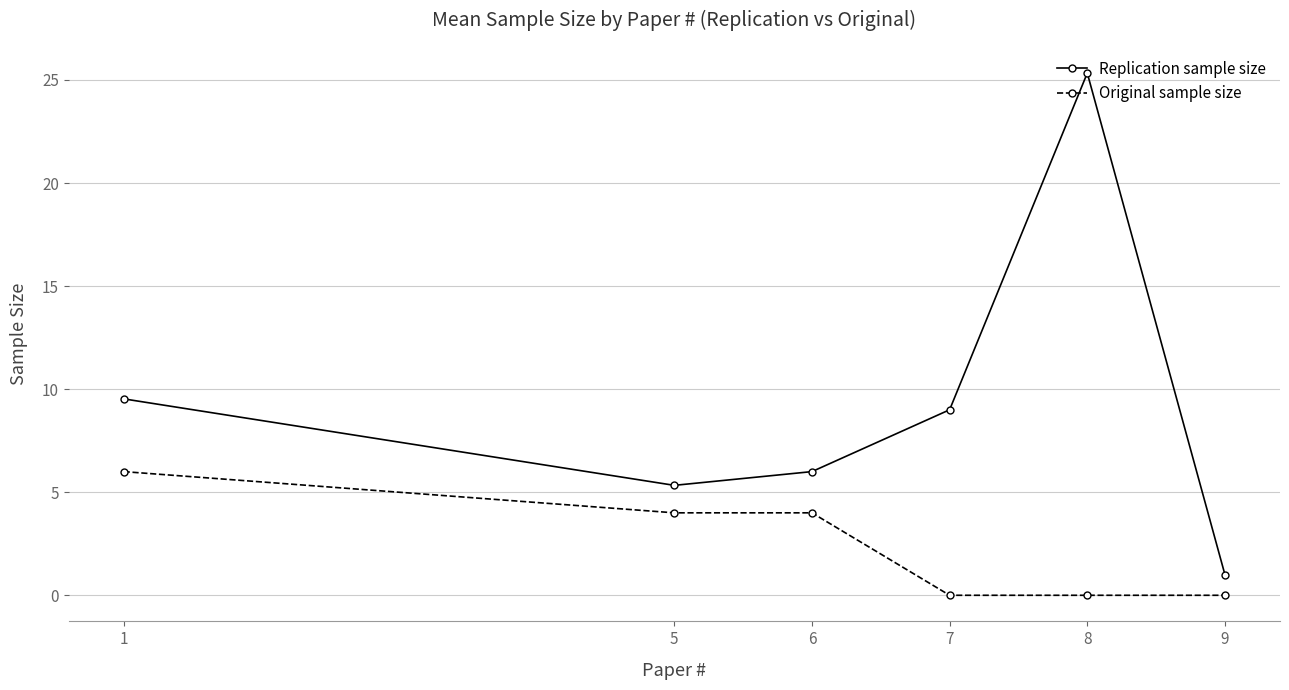

Does the chart have visible grid lines?

Yes